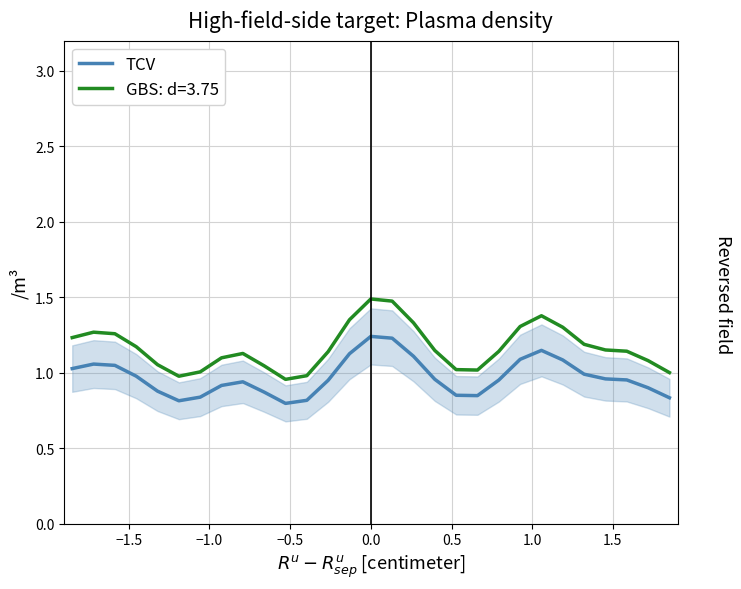

True or false: TCV and GBS: d=3.75 intersect in this chart.

False